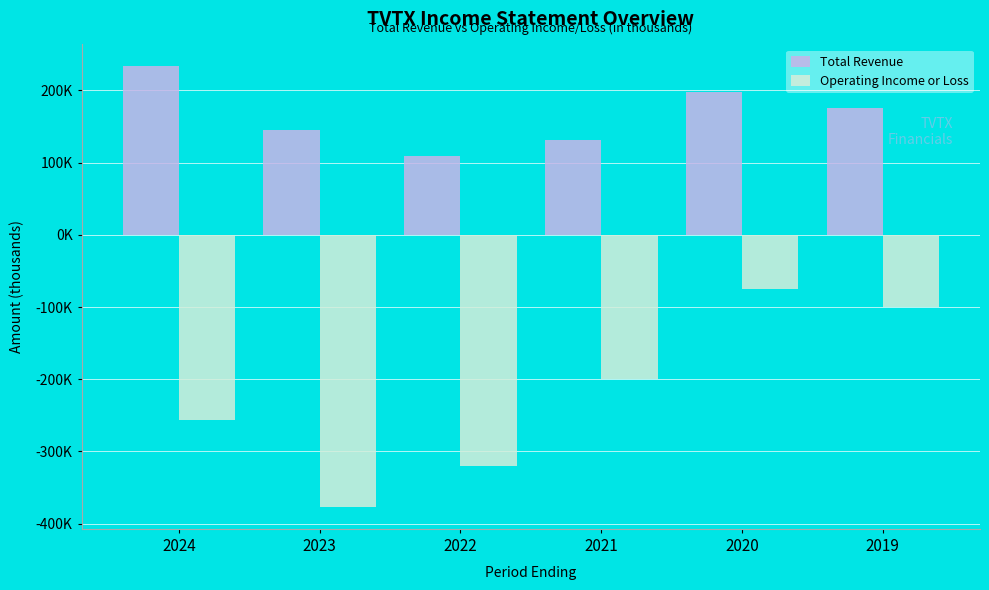

What are all the series names shown in the legend?

Total Revenue, Operating Income or Loss